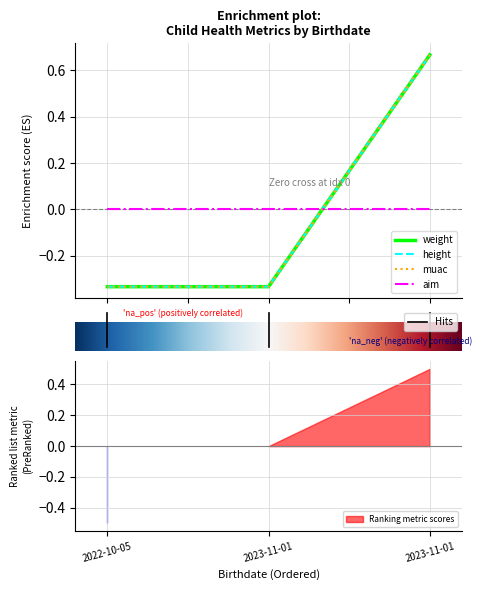

List the labels in order of weight value, smallest first.

0.0, 1.0, 2.0